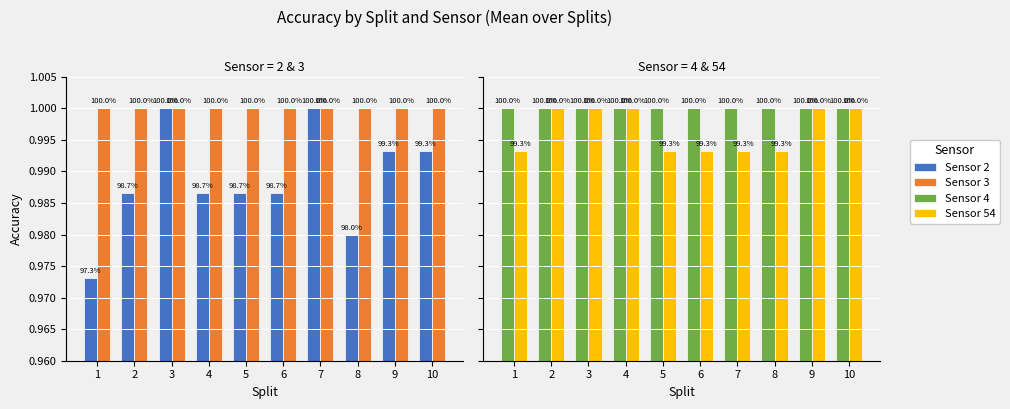

What are all the series names shown in the legend?

Sensor 2, Sensor 3, Sensor 4, Sensor 54